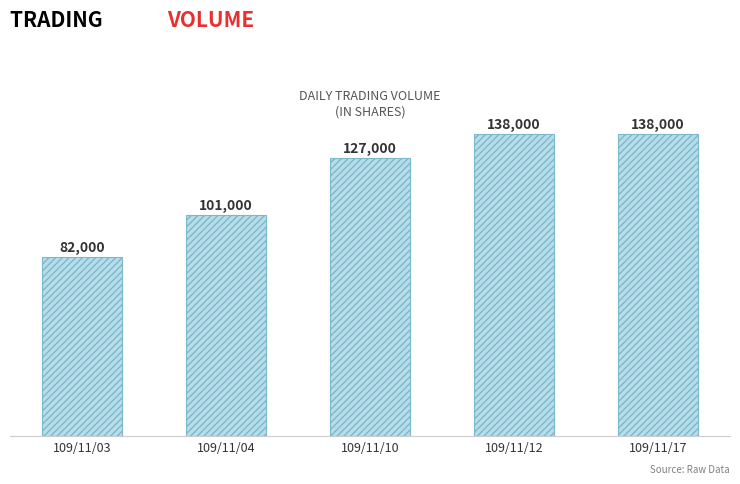

What is the greatest value displayed?

138000